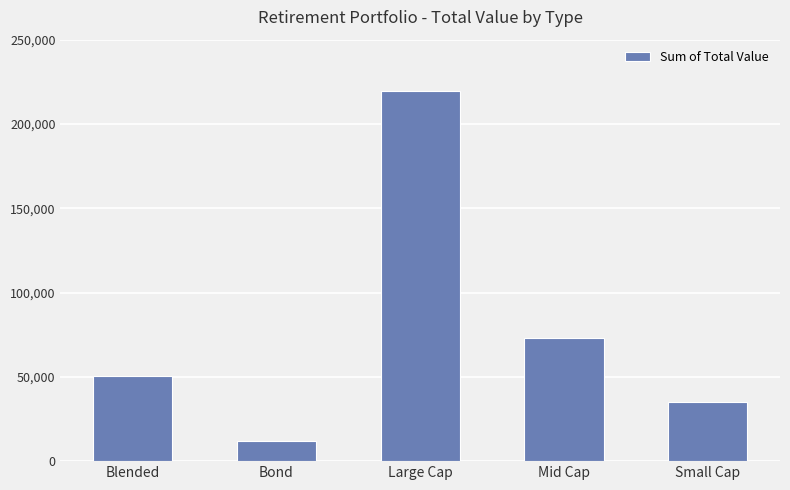

Rank the categories by value from highest to lowest.

Large Cap, Mid Cap, Blended, Small Cap, Bond